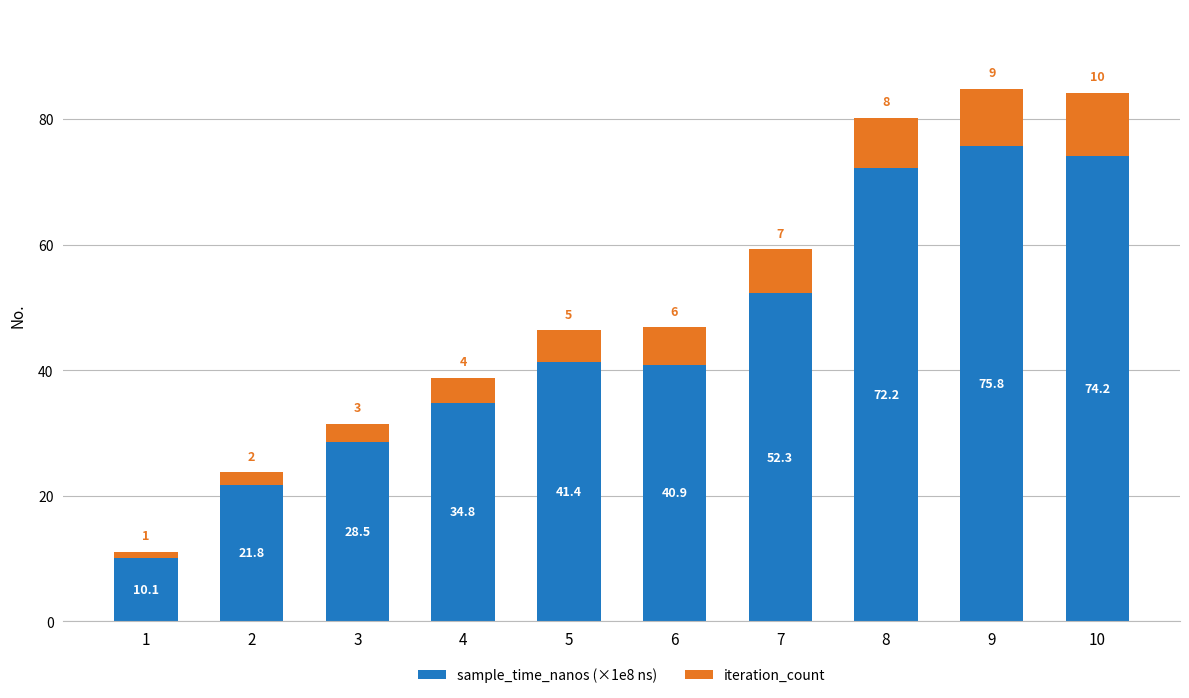

Is it true that sample_time_nanos (×1e8 ns) equals 129.9 at 10?

False